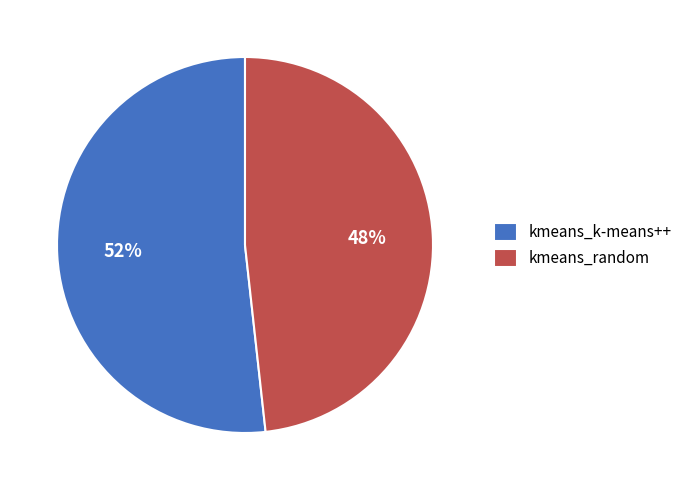

How many segments does this pie chart have?

2